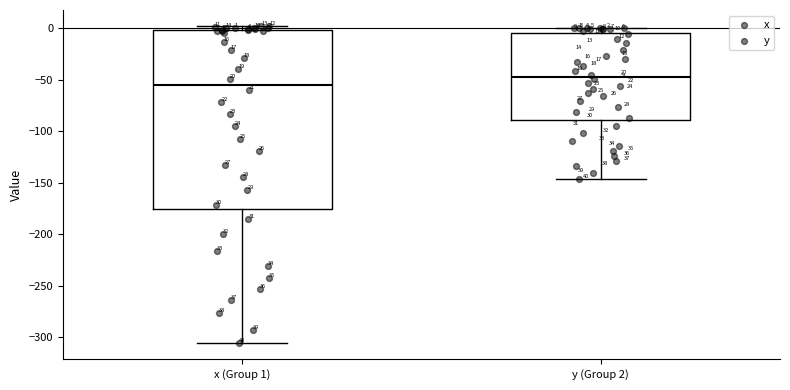

Comparing the boxes themselves (not the whiskers), which one is the tallest?

x (Group 1)